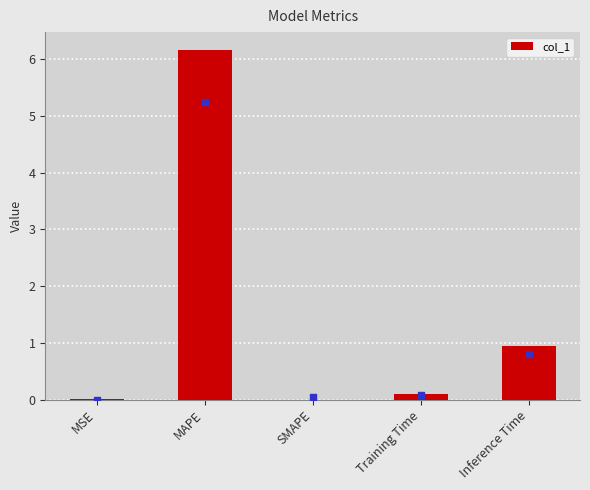

Which has a higher value, SMAPE or Inference Time?

Inference Time